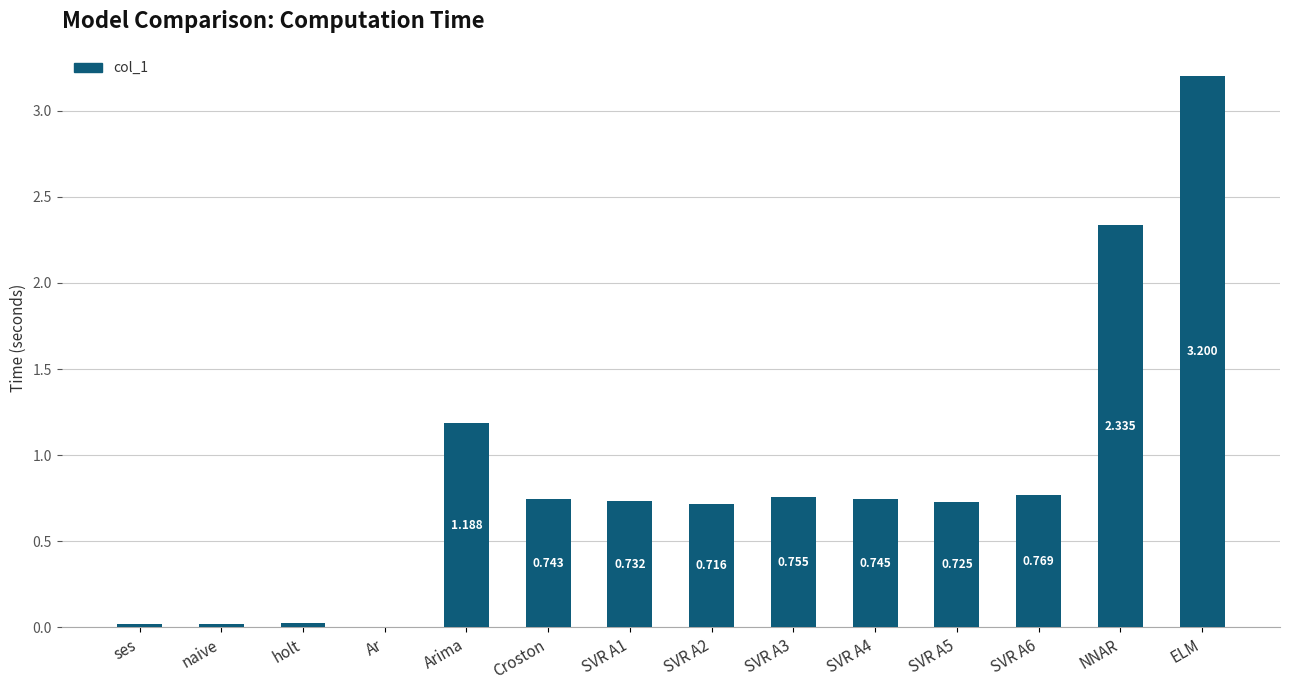

Which label corresponds to the largest value in the chart?

ELM